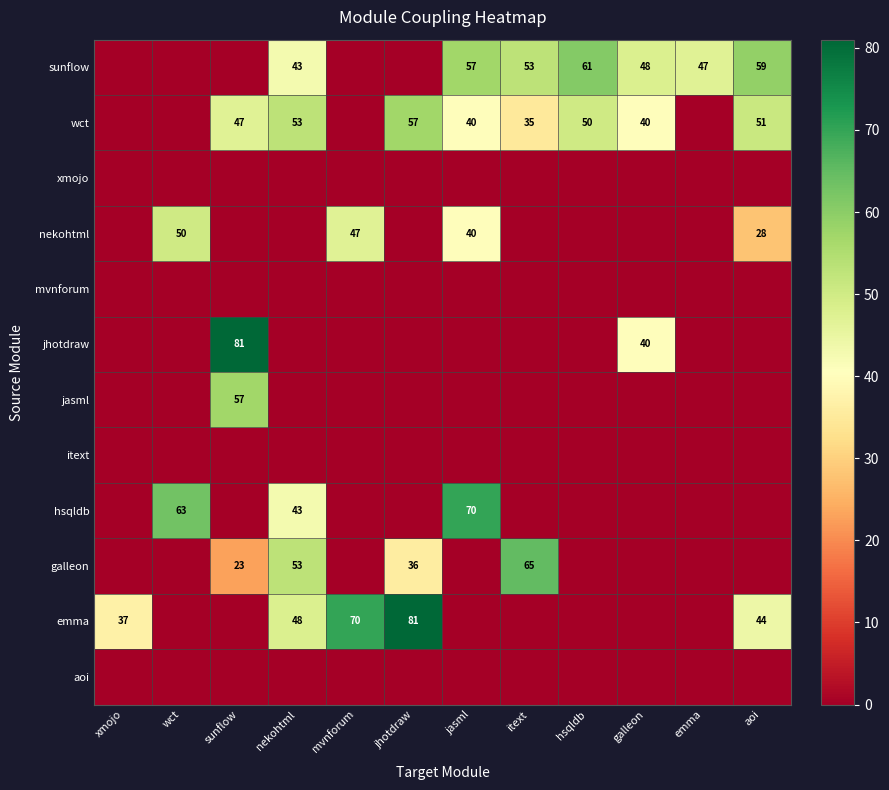

How many categories are shown in the chart?

12